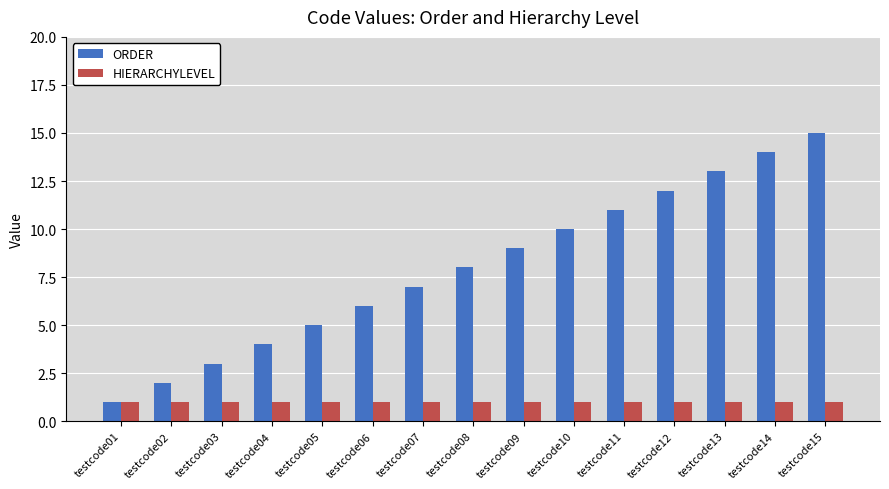

What is the value of the ORDER bar at the 4th from the left?

4